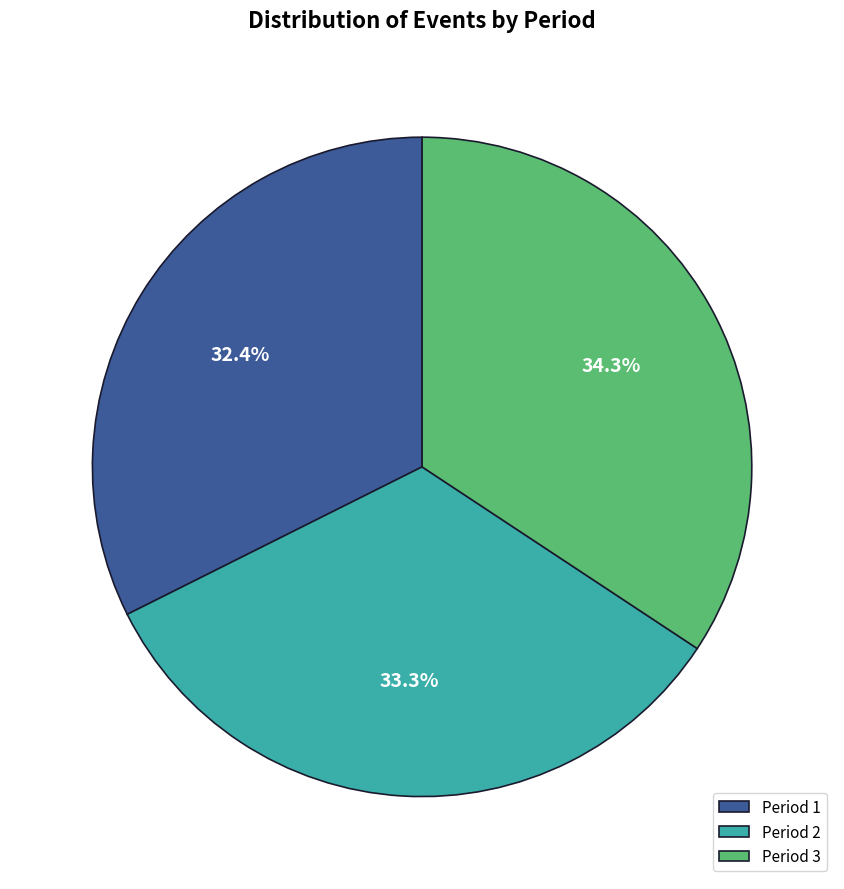

What is the ratio of the value at Period 1 to the value at Period 2?

1.0